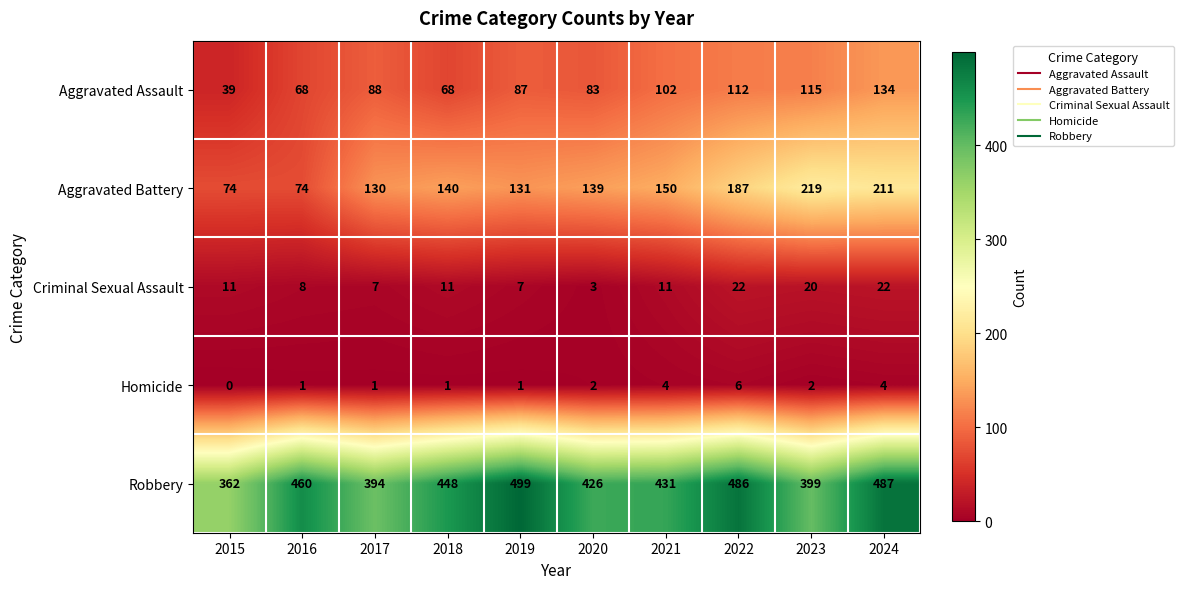

At which label does Criminal Sexual Assault reach its minimum?

2020